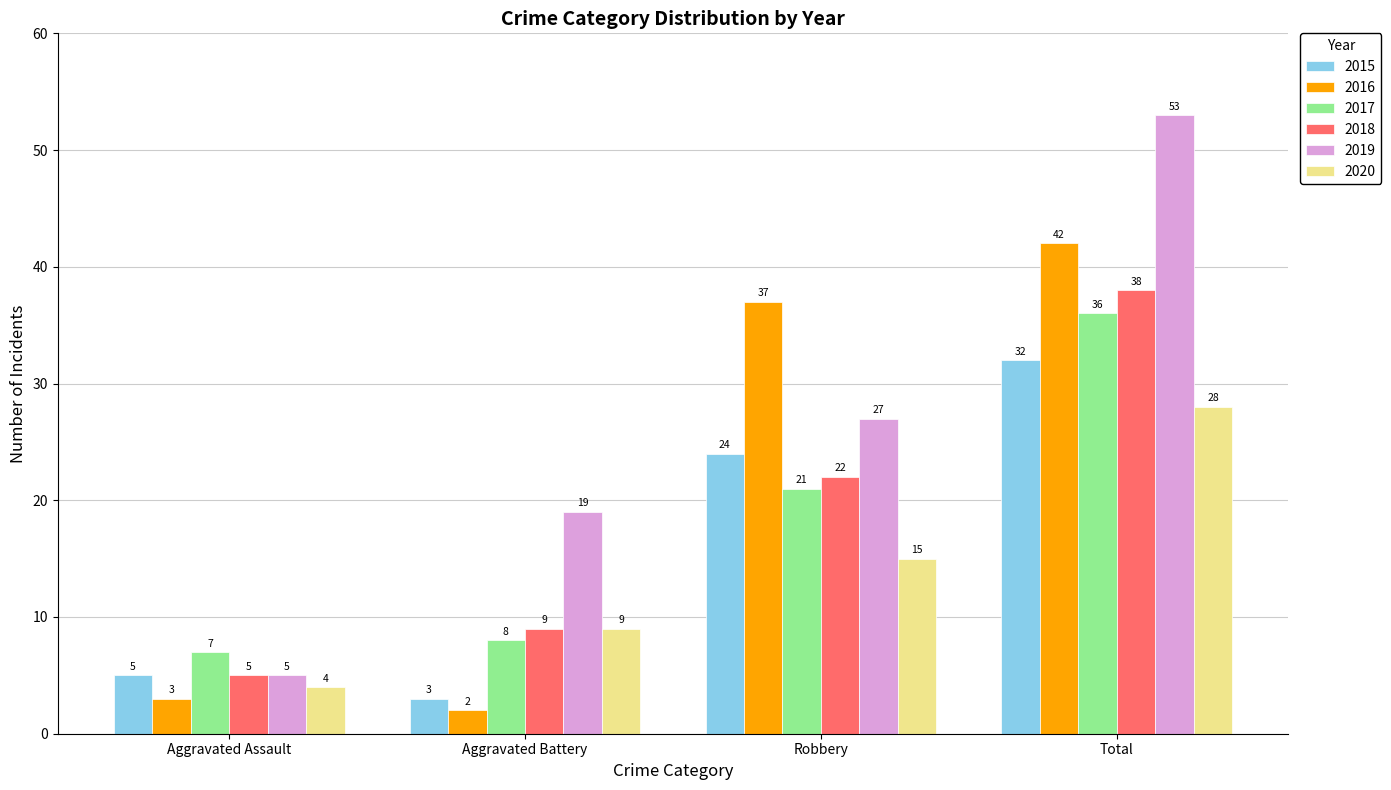

Reading left to right, what are all the values shown in this chart?

2015: Aggravated Assault=5	Aggravated Battery=3	Robbery=24	Total=32
2016: Aggravated Assault=3	Aggravated Battery=2	Robbery=37	Total=42
2017: Aggravated Assault=7	Aggravated Battery=8	Robbery=21	Total=36
2018: Aggravated Assault=5	Aggravated Battery=9	Robbery=22	Total=38
2019: Aggravated Assault=5	Aggravated Battery=19	Robbery=27	Total=53
2020: Aggravated Assault=4	Aggravated Battery=9	Robbery=15	Total=28